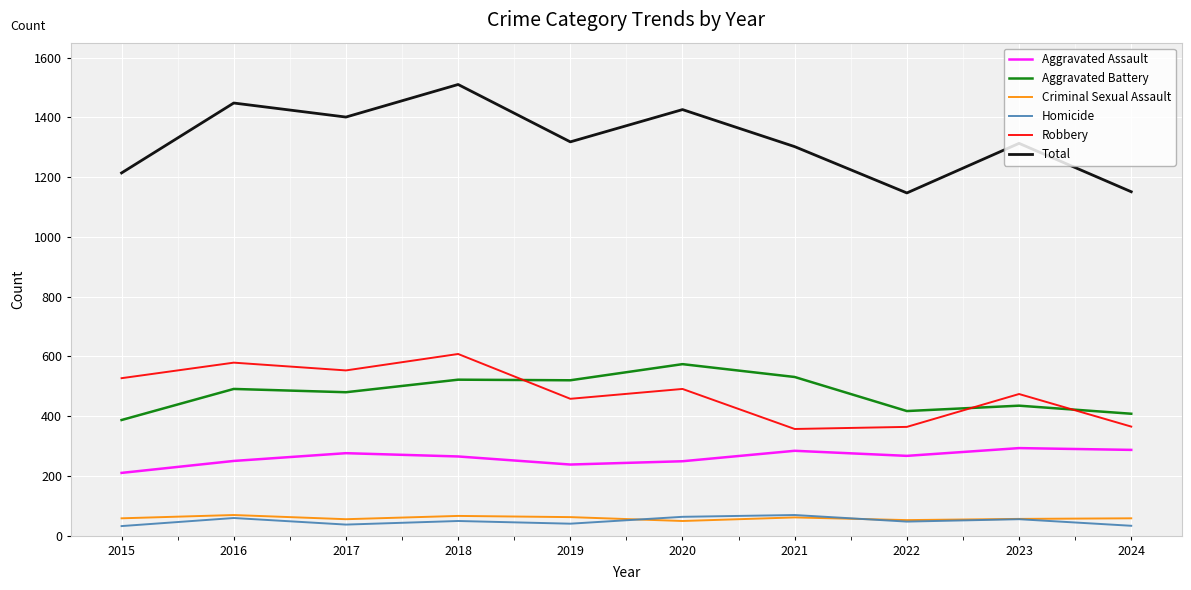

Which series has the largest range (max minus min)?

Total